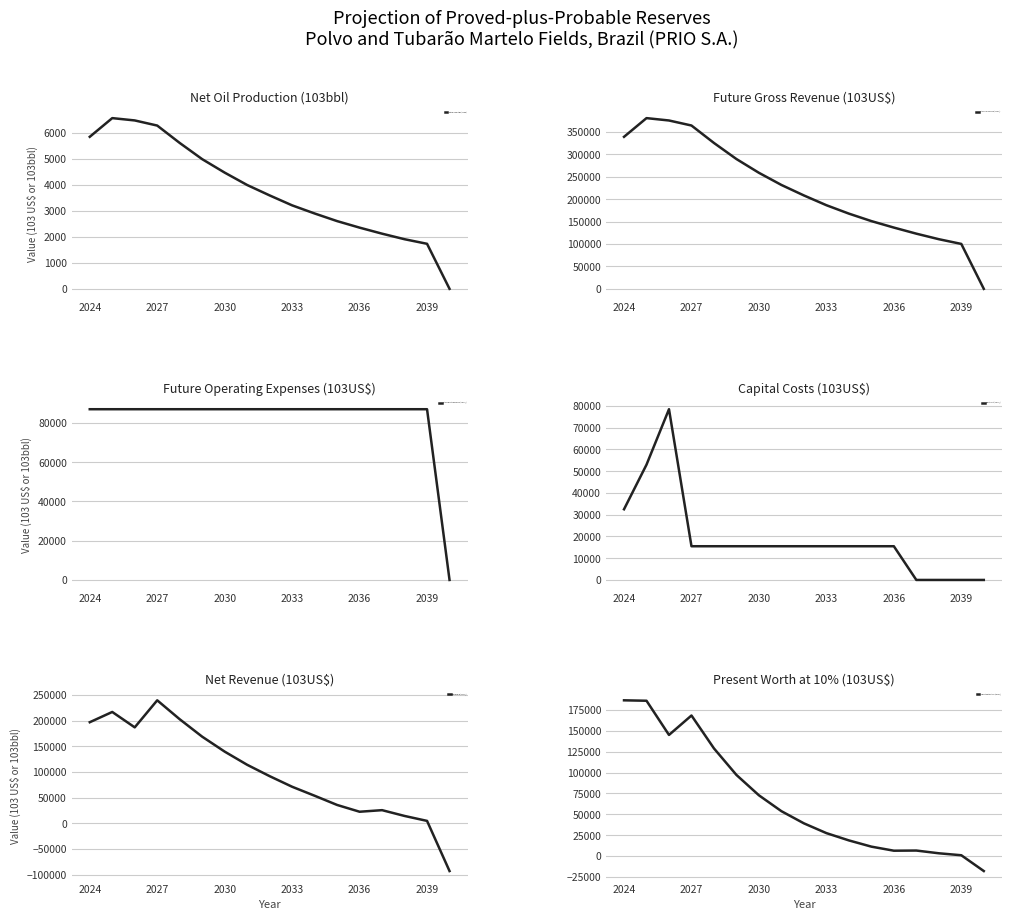

Reading left to right, list all the values displayed in this chart.

Net Oil Production (103bbl): 5842	6560	6471	6274	5606	4983	4466	3990	3590	3208	2896	2603	2352	2120	1907	1731	0
Future Gross Revenue (103US$): 338819	380499	375223	364010	325120	289300	258603	231537	208166	186413	167663	151015	136564	122988	110658	100140	0
Future Operating Expenses (103US$): 87000	87000	87000	87000	87000	87000	87000	87000	87000	87000	87000	87000	87000	87000	87000	87000	0
Capital Costs (103US$): 32500	53000	78500	15500	15500	15500	15500	15500	15500	15500	15500	15500	15500	0	0	0	0
Net Revenue (103US$): 196869	216876	186858	239555	202688	168695	139600	113931	91773	71129	53620	35679	22456	25534	14252	4628	-93100
Present Worth at 10% (103US$): 186607	186086	145133	168425	128998	97186	72802	53783	39216	27514	18776	11308	6443	6632	3351	985	-17935